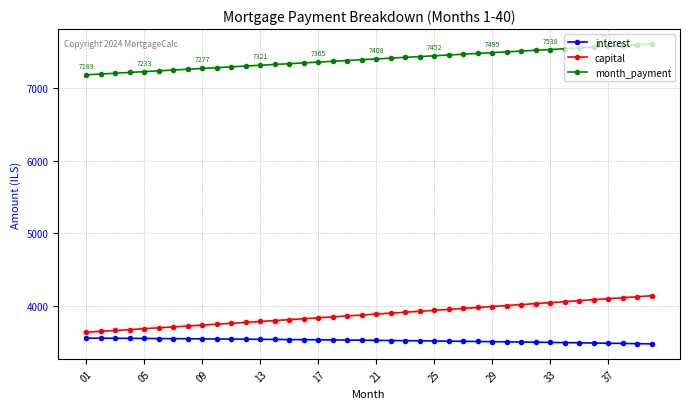

What are all the series names shown in the legend?

interest, capital, month_payment